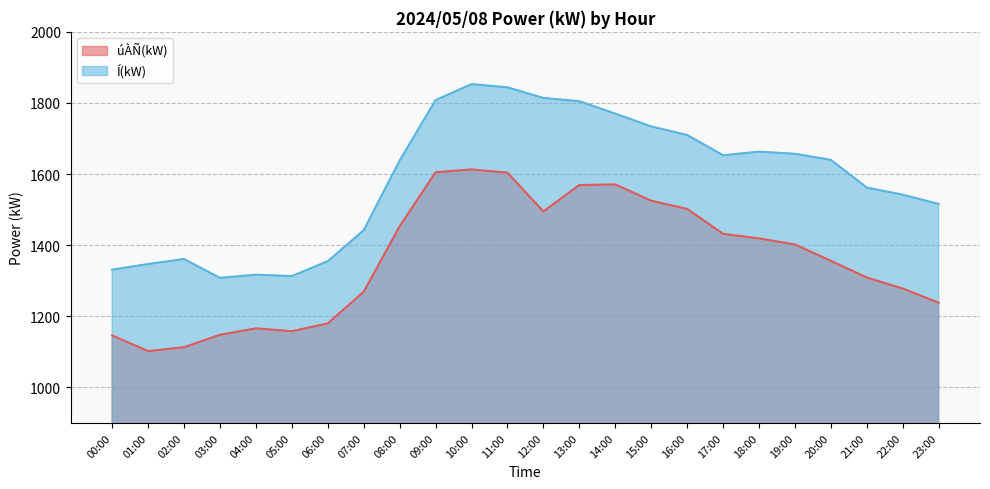

What is the difference between the maximum and minimum values in the Í(kW) series?

545